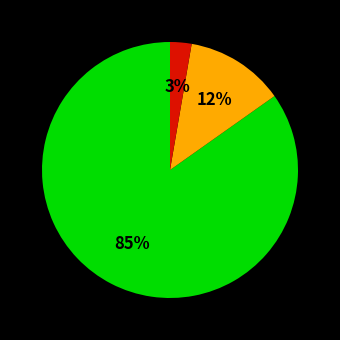

To the nearest percent, what is the average slice percentage?

33%